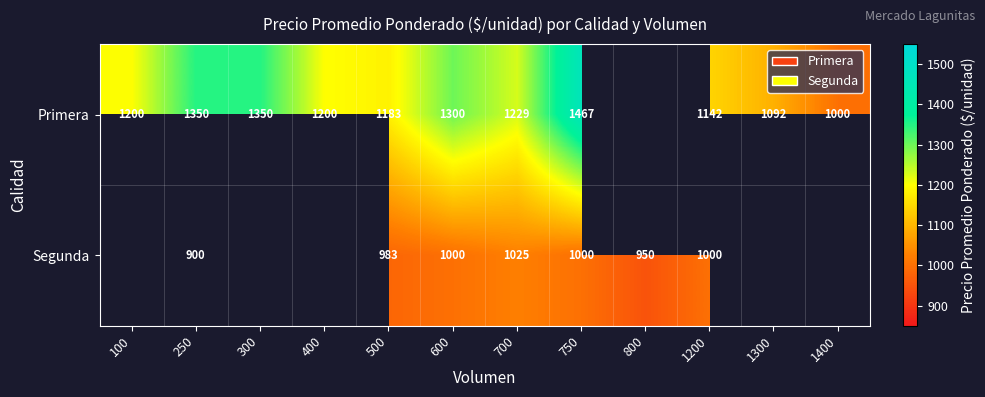

The Segunda series shows 950 at 800. True or false?

True